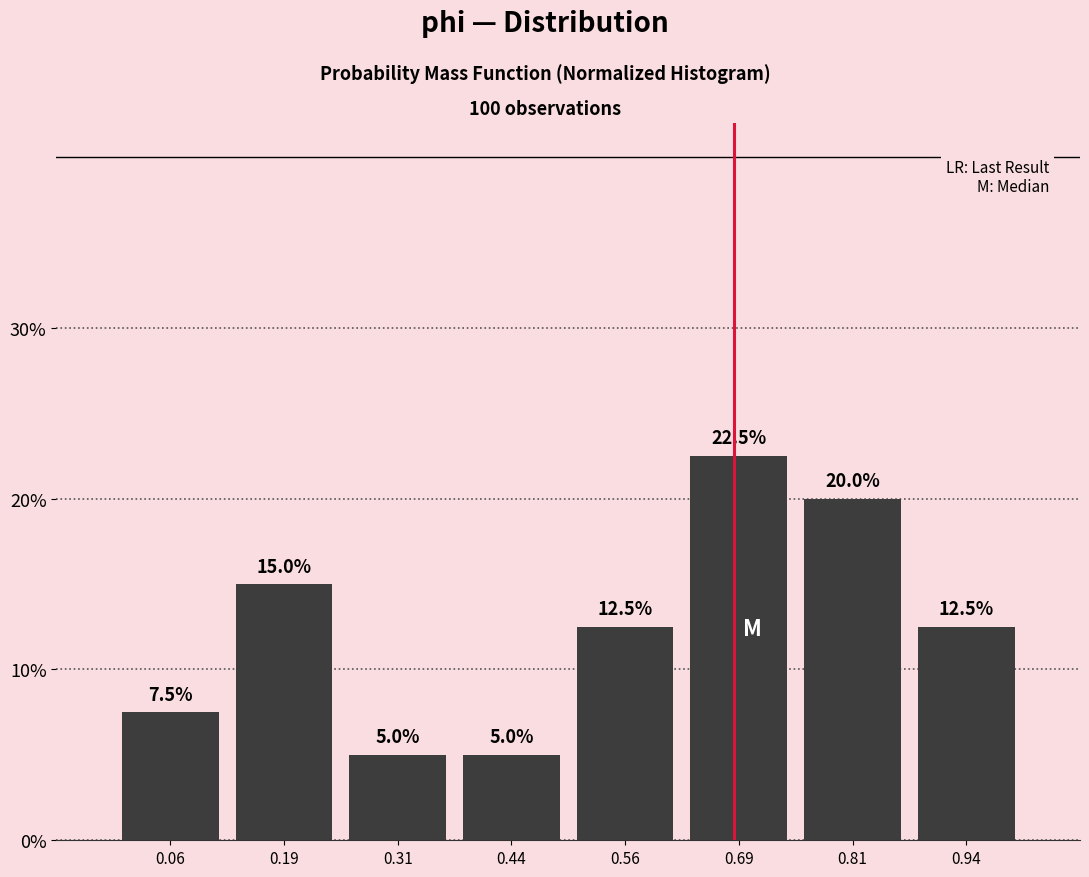

Reading left to right, transcribe this chart: for each bar, give the range it covers on the x-axis and its height. The bar edges are not printed on the chart, so give them approximately, as read against the axis.

0.000 to 0.125: 7.5
0.125 to 0.250: 15.0
0.250 to 0.375: 5.0
0.375 to 0.500: 5.0
0.500 to 0.625: 12.5
0.625 to 0.750: 22.5
0.750 to 0.875: 20.0
0.875 to 1.000: 12.5